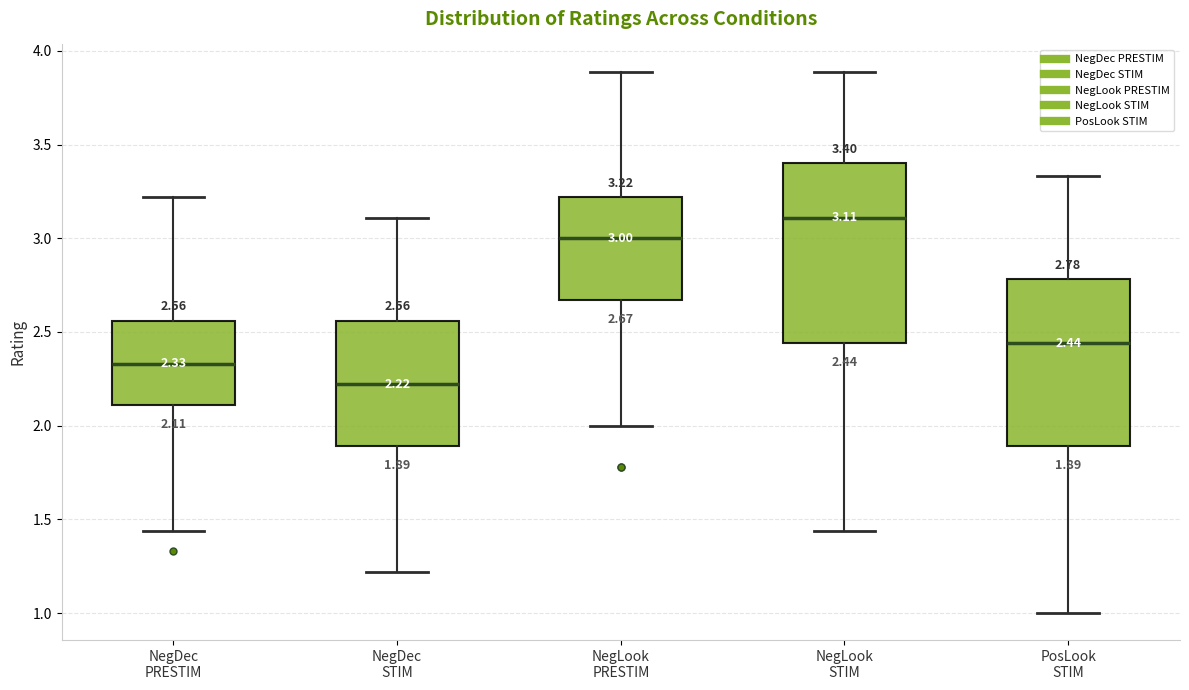

Which box's median line is the lowest?

NegDec STIM